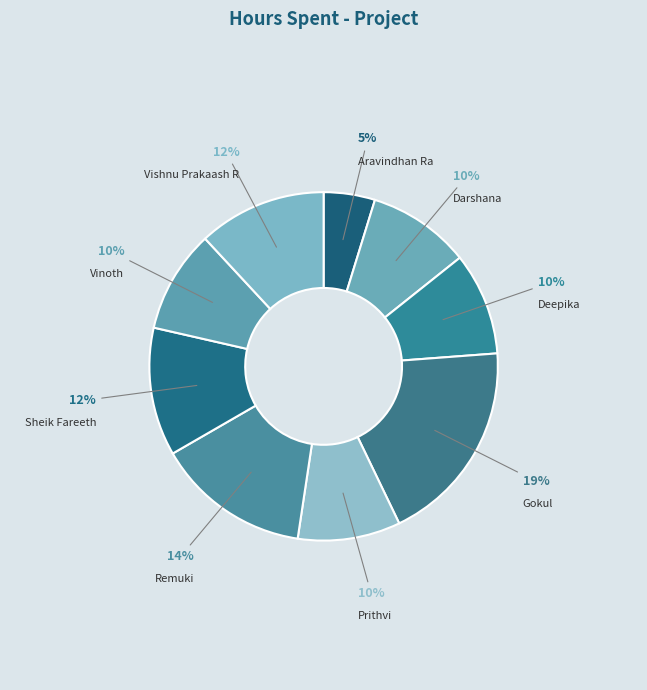

Combined, do Vishnu Prakaash R and Remuki account for over 50%?

No